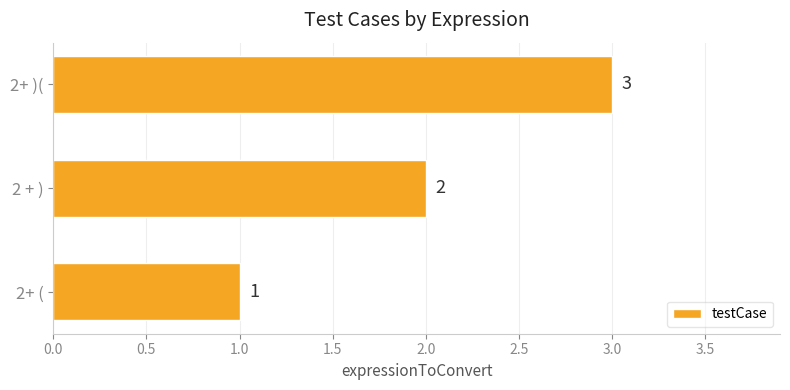

Count the values in the range 1 to 3.

3